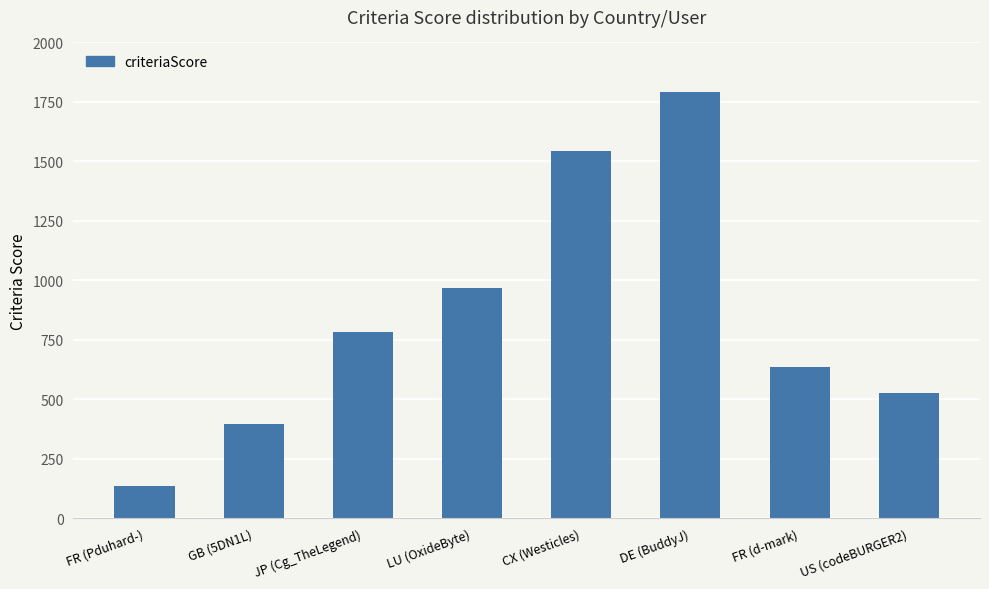

Which has a higher value, LU (OxideByte) or GB (5DN1L)?

LU (OxideByte)